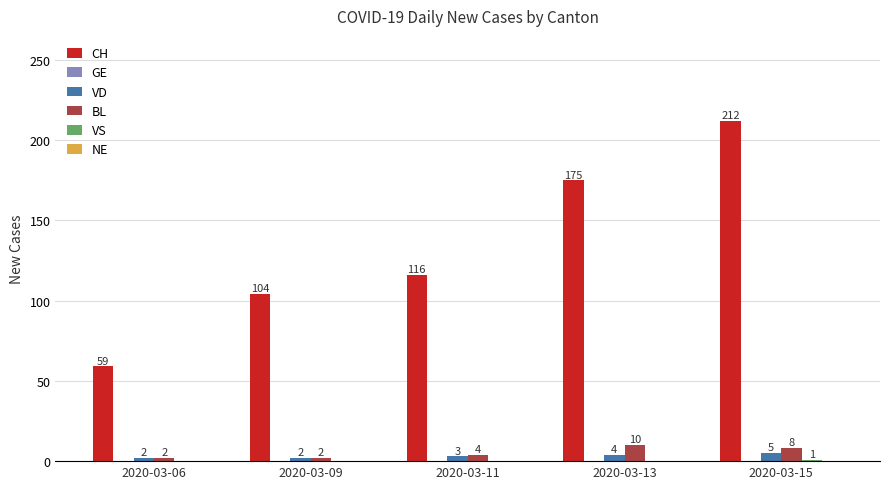

Between 2020-03-09 and 2020-03-11, which series saw the biggest shift?

CH